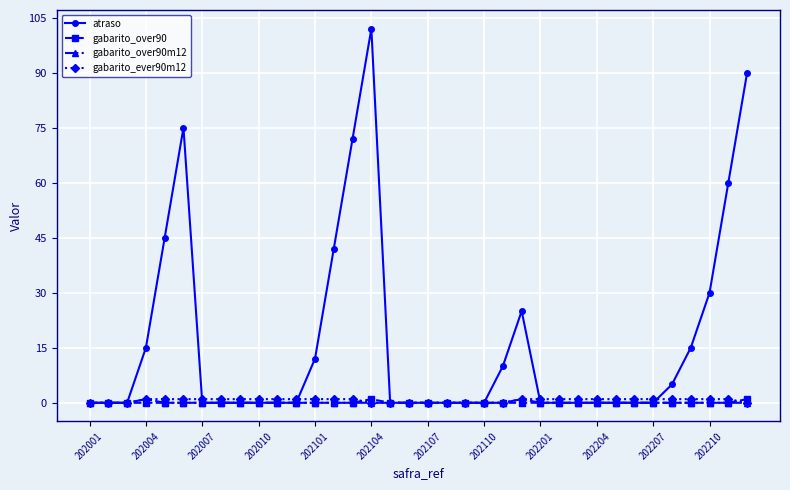

How many data points does each series have?

36